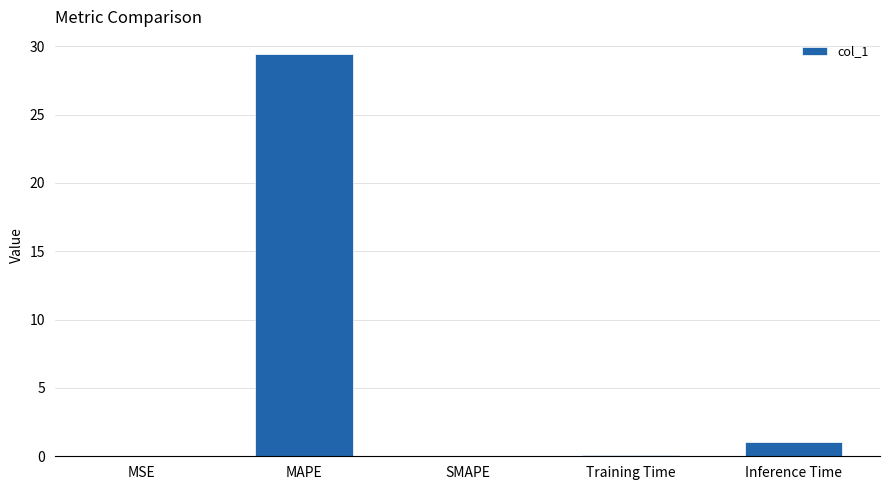

What is the greatest value displayed?

29.4